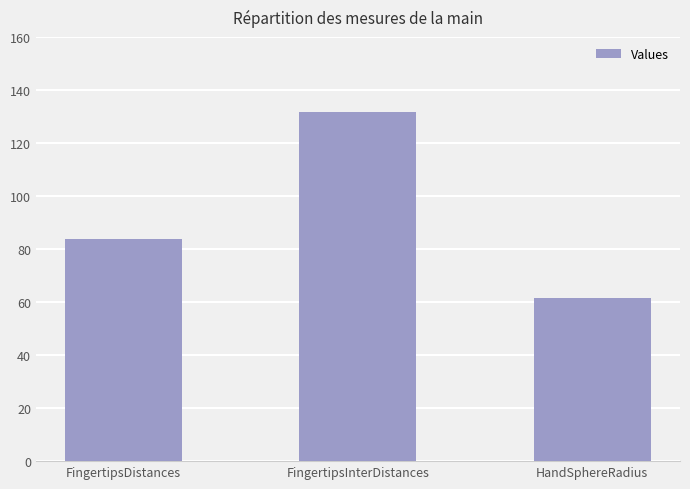

At which label does the data first exceed 83?

FingertipsDistances